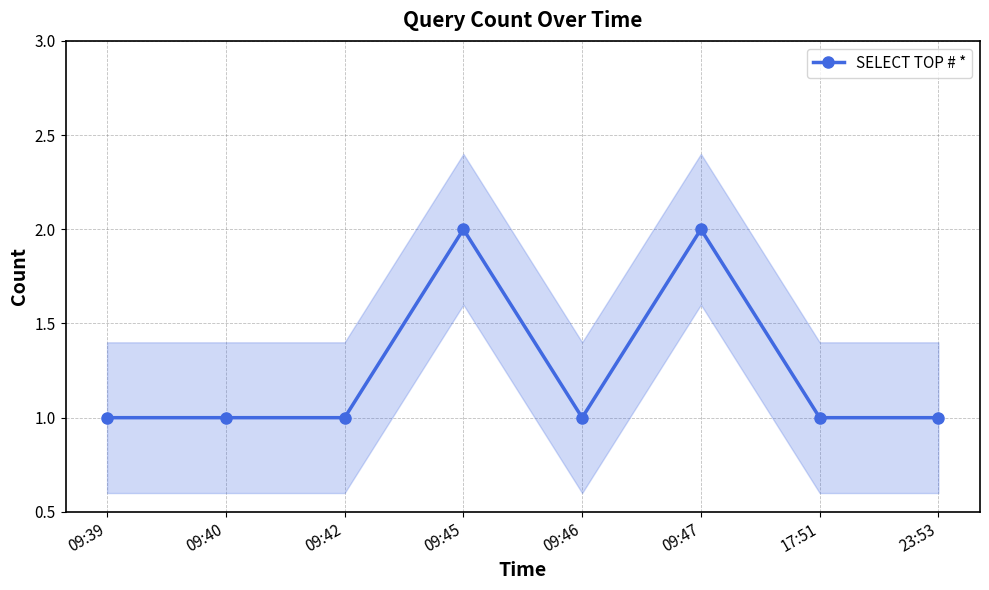

How many data points does each series have?

8